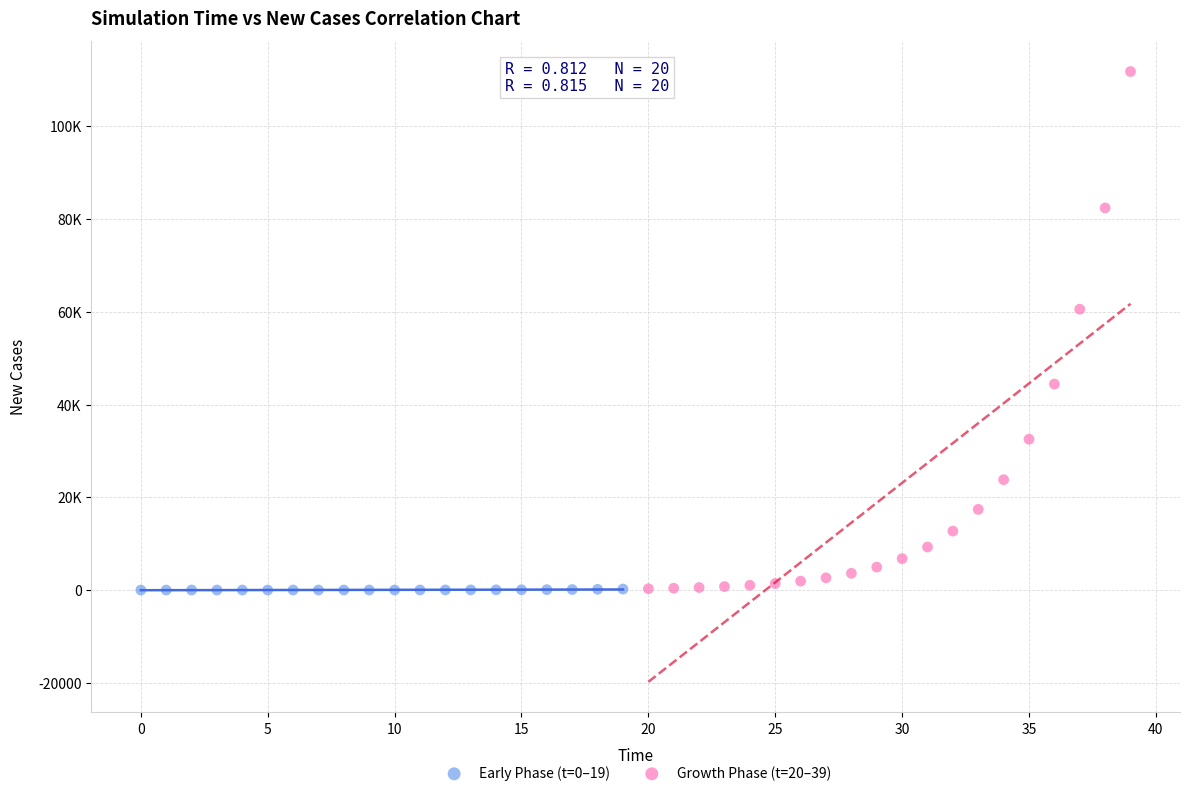

What are all the series names shown in the legend?

Early Phase (t=0–19), Growth Phase (t=20–39)